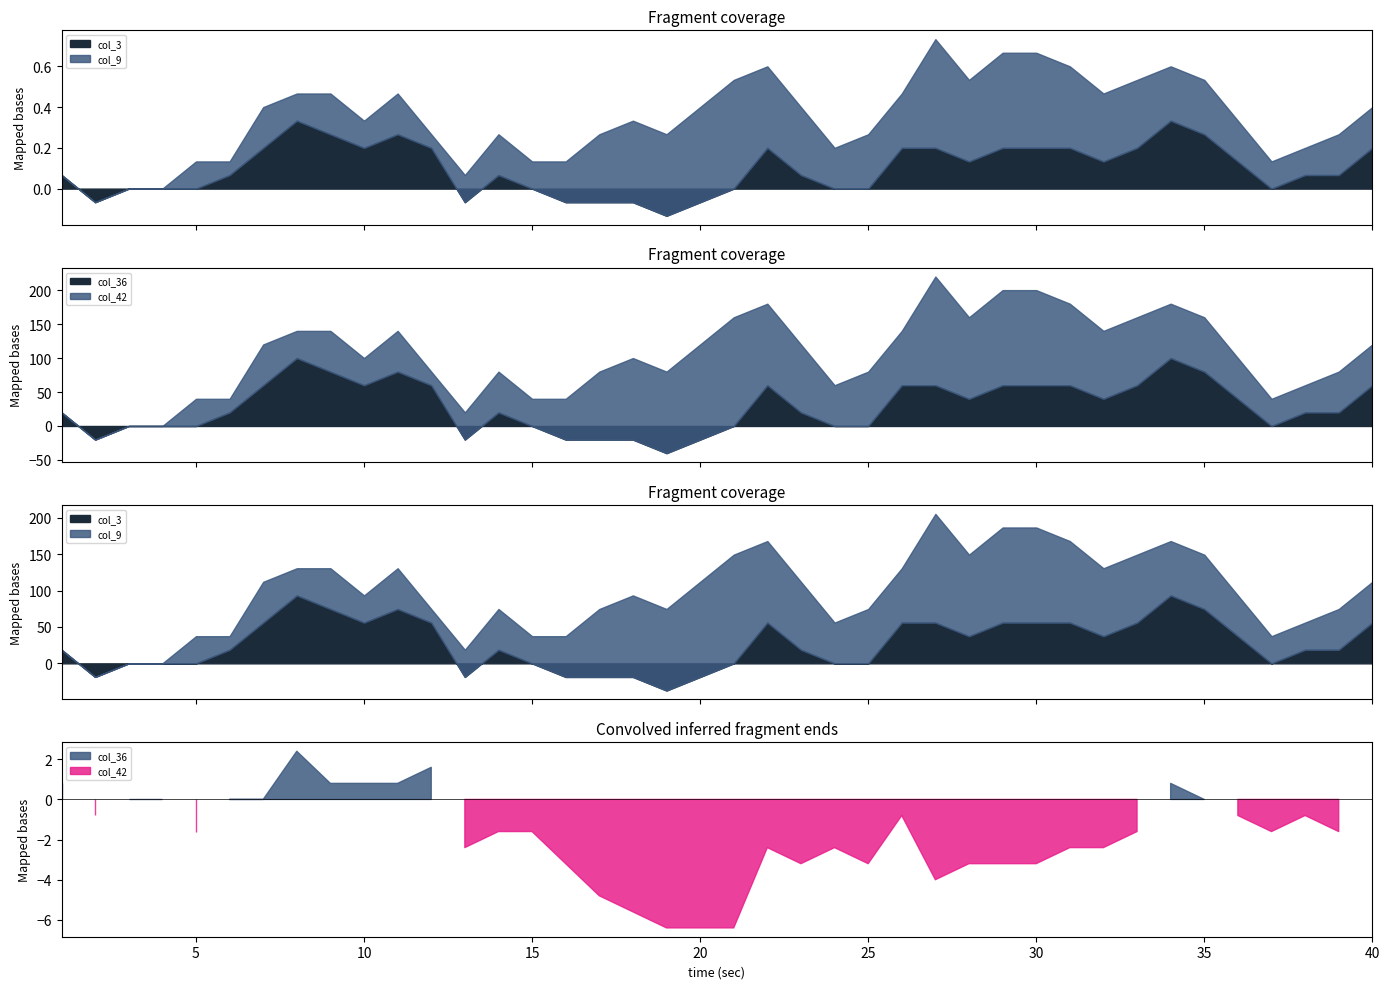

What is the value of the col_9 point at the 25th from the left?

0.3